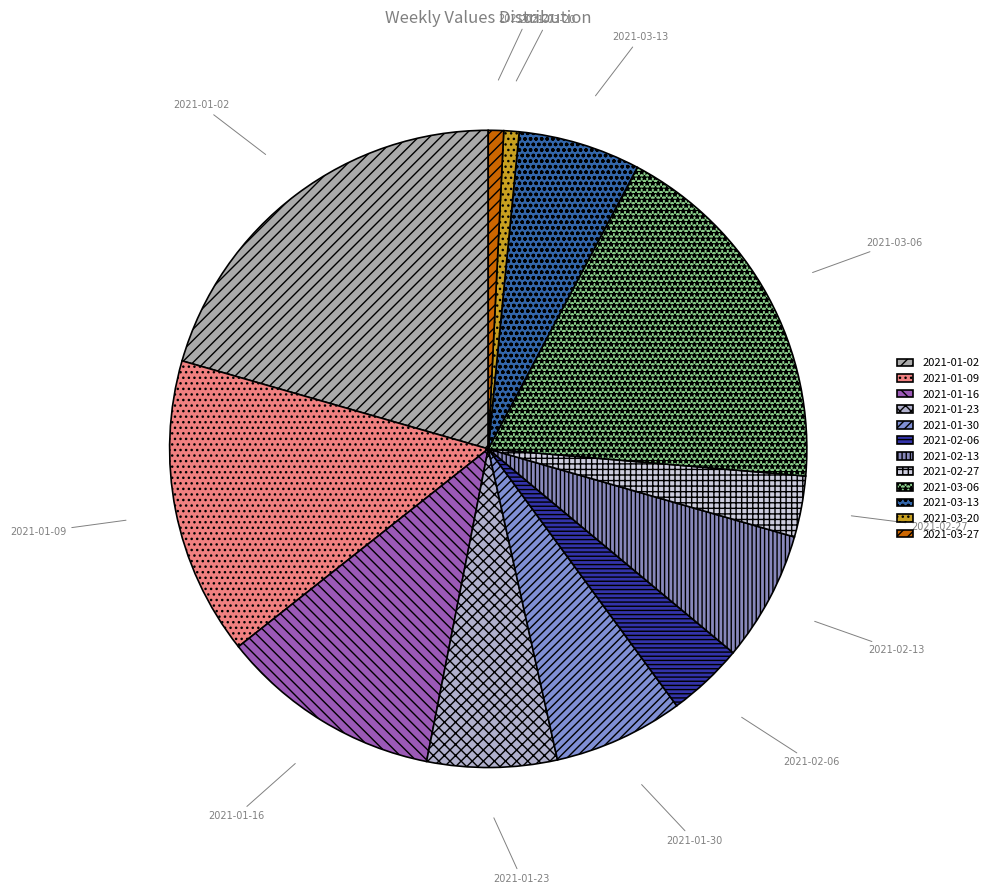

How many slices are in this pie chart?

12